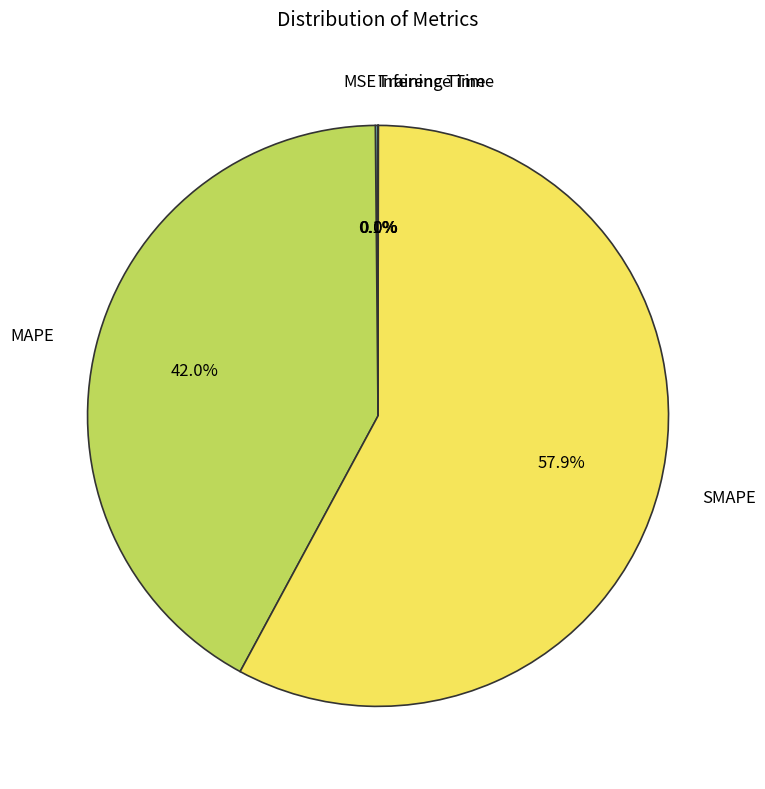

Is it true that SMAPE is 67% of the pie?

False